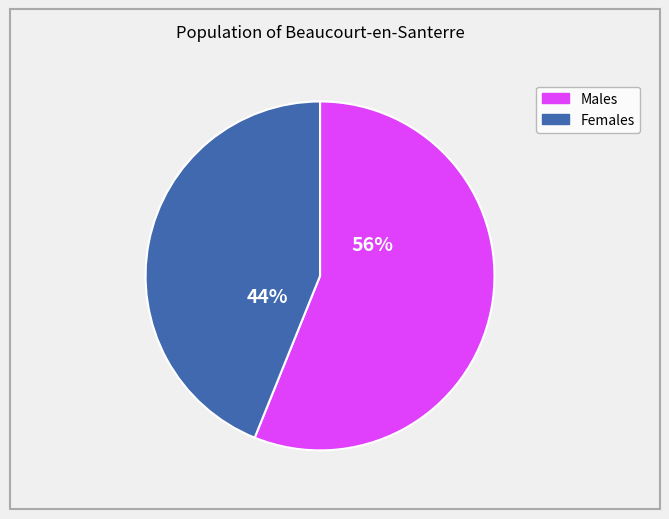

Is there a majority slice in this chart?

Yes